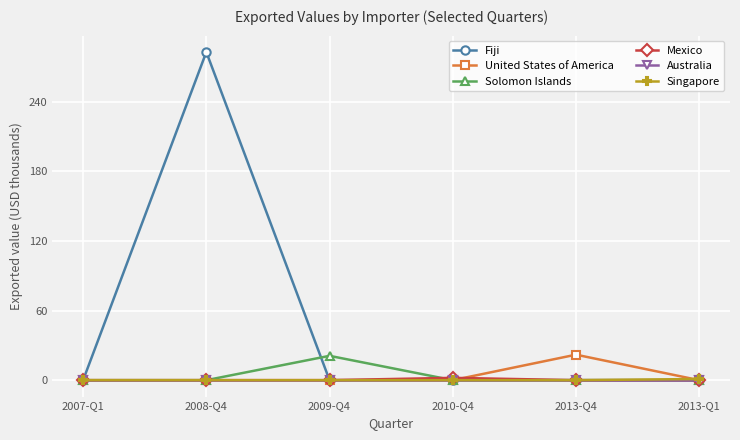

What is the maximum value shown in the chart?

283